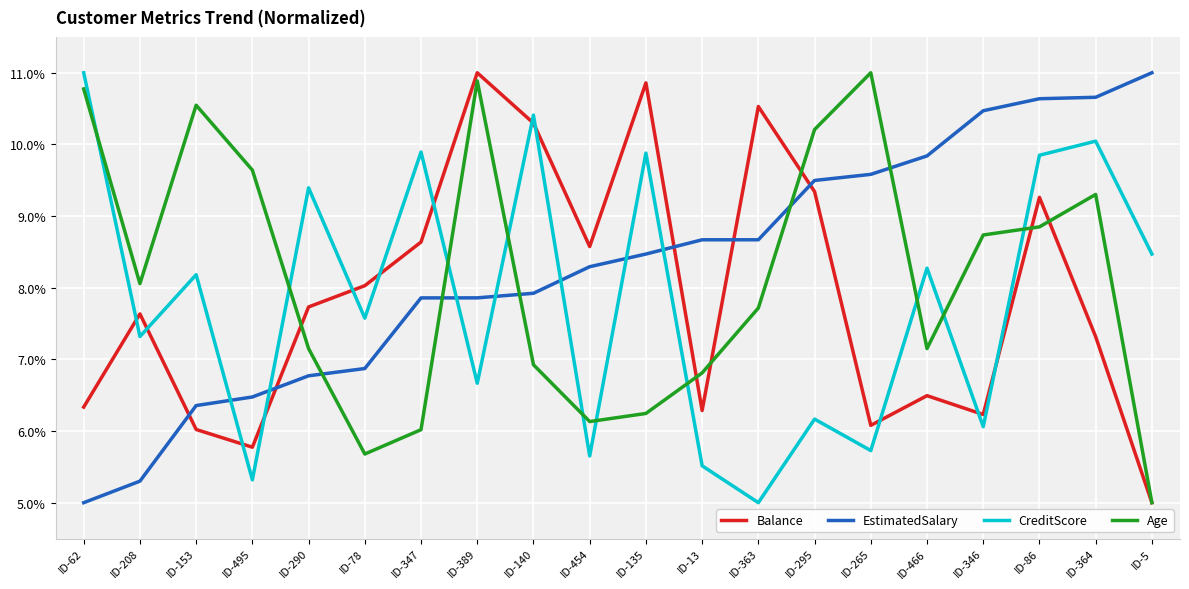

How many series are shown in this chart?

4